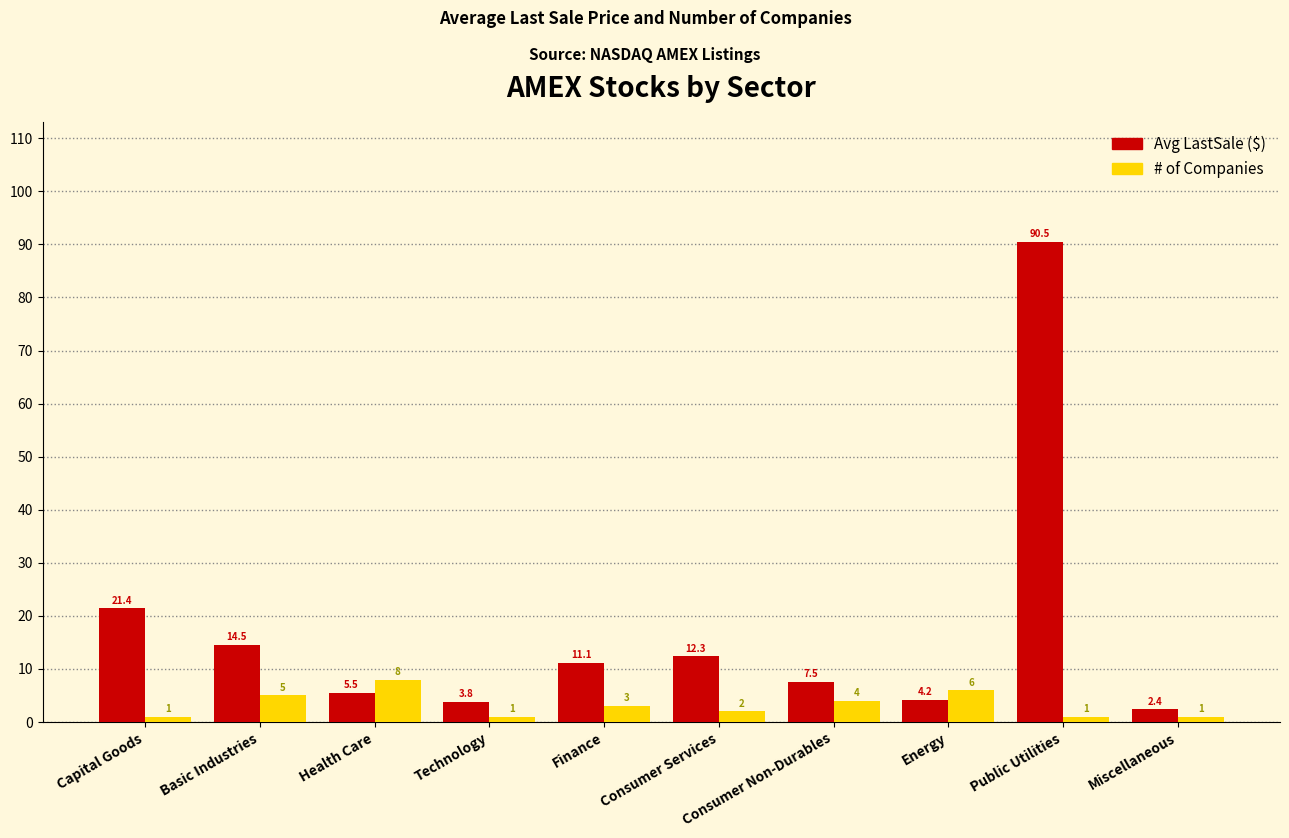

How many bars are there in total?

20